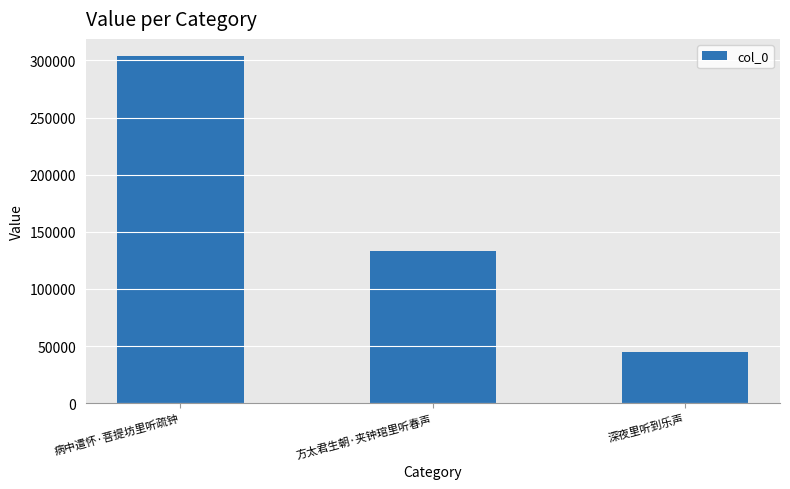

What is the sum of all values?

481653